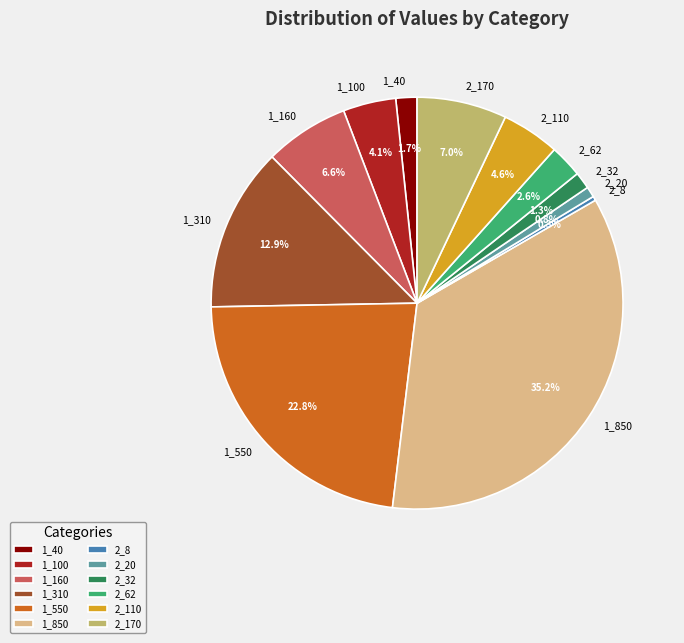

To the nearest percent, what portion does 2_110 represent?

5%